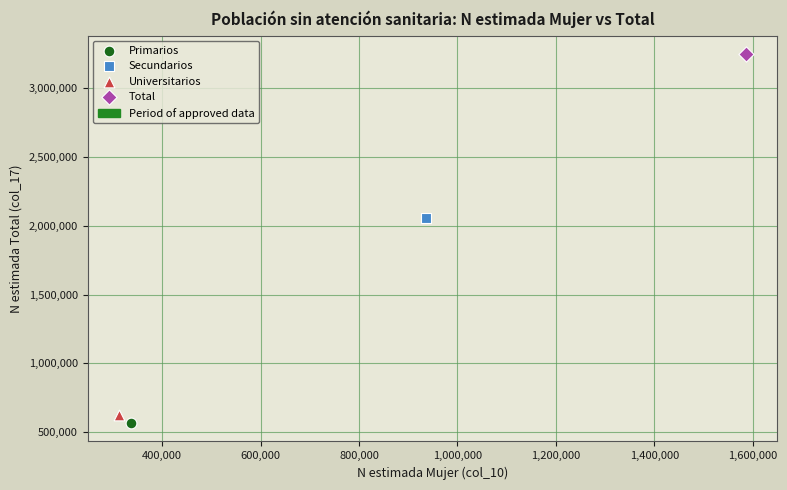

Which series reaches the minimum Y coordinate?

Primarios